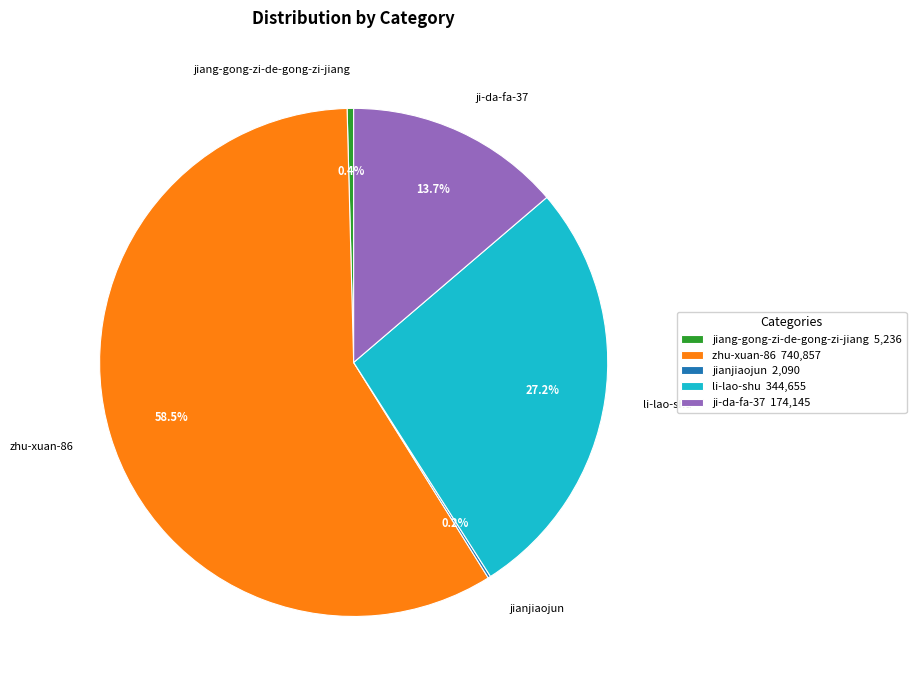

What portion of the pie excludes jiang-gong-zi-de-gong-zi-jiang?

99.6%